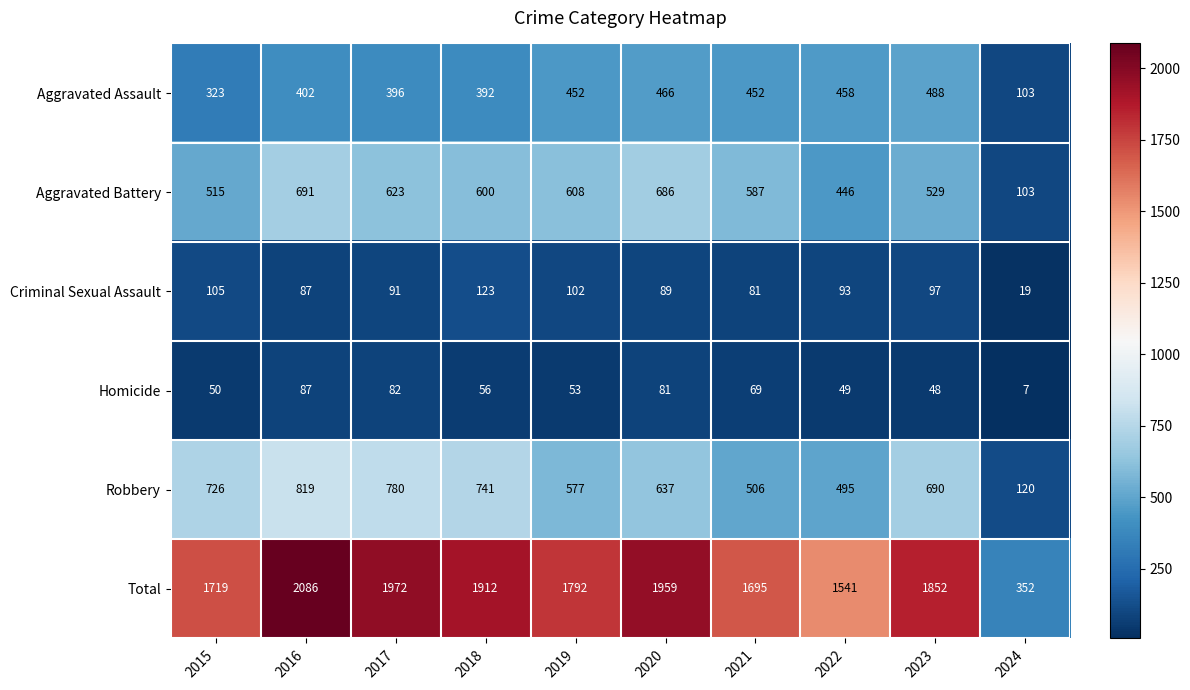

Which label corresponds to the largest value in the chart?

2016